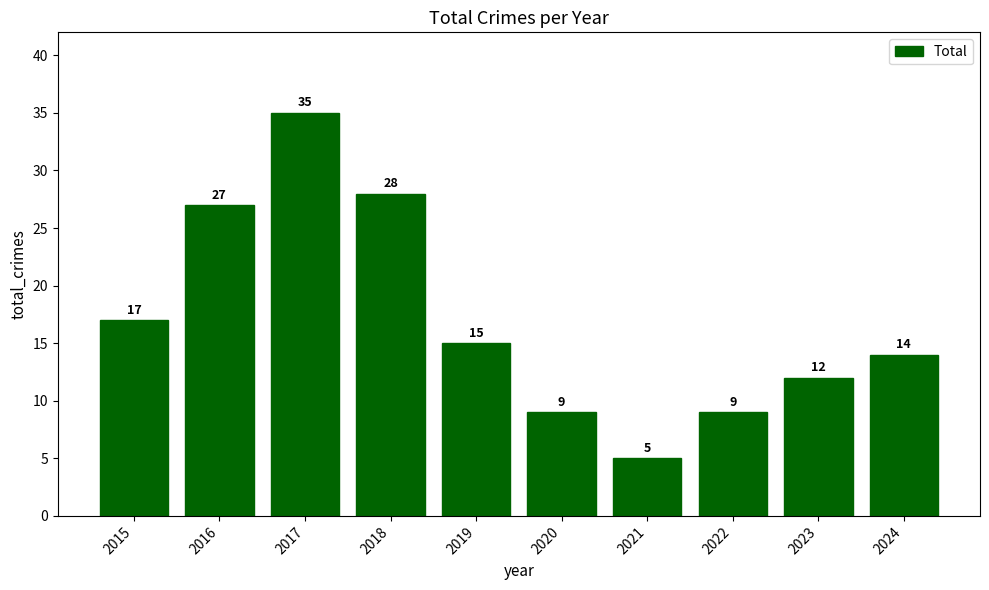

Approximately how many times larger is the value at 2015 compared to 2017?

0.5